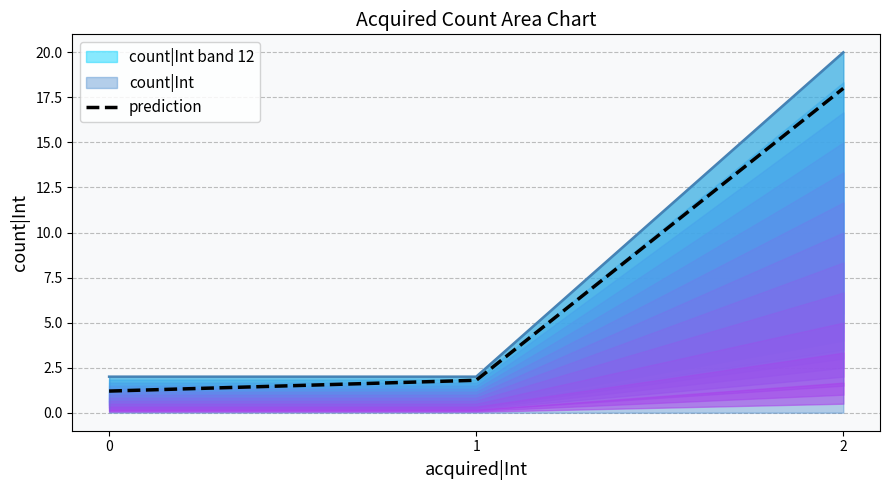

Is it true that the value at 1 is 2.5?

False